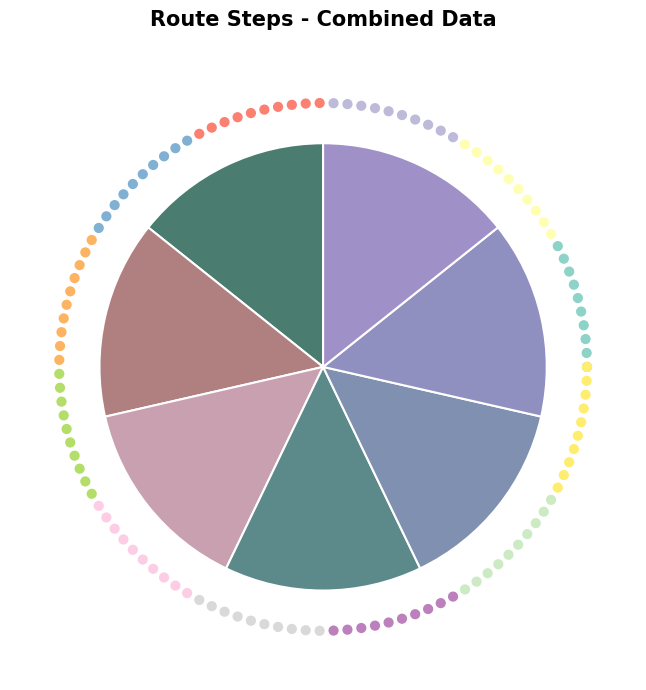

What is the largest slice in the pie chart?

Step 5